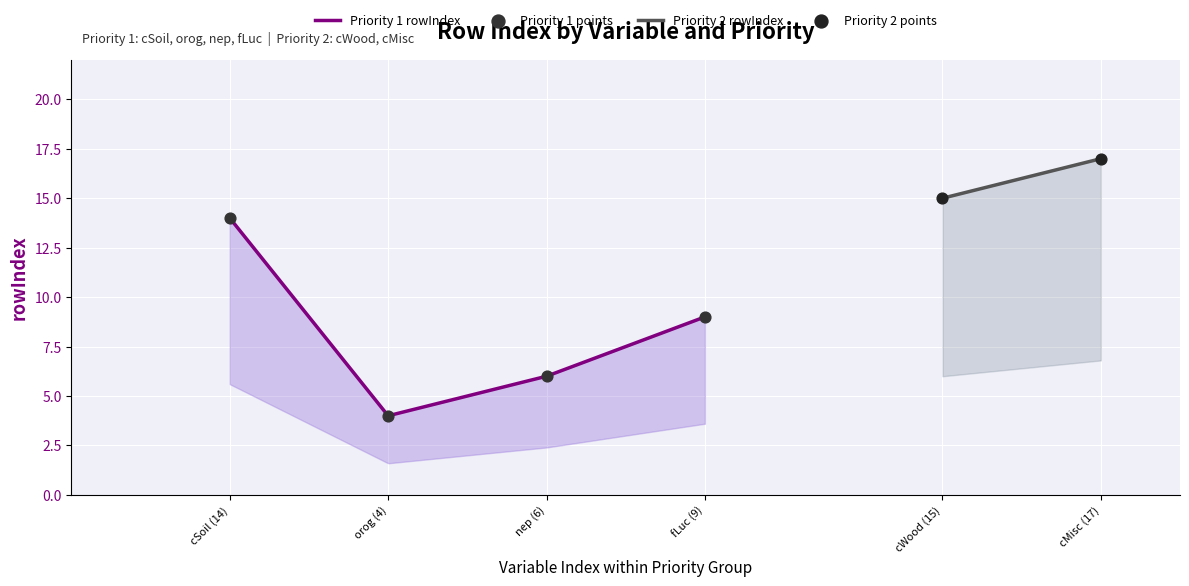

What is the change in value from orog (4) to fLuc (9)?

+5